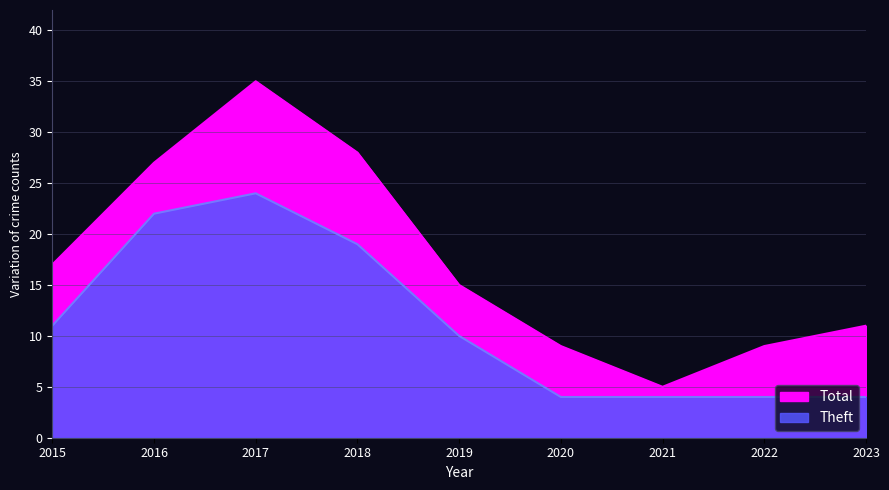

Which series changed the most between 2017 and 2022?

Total